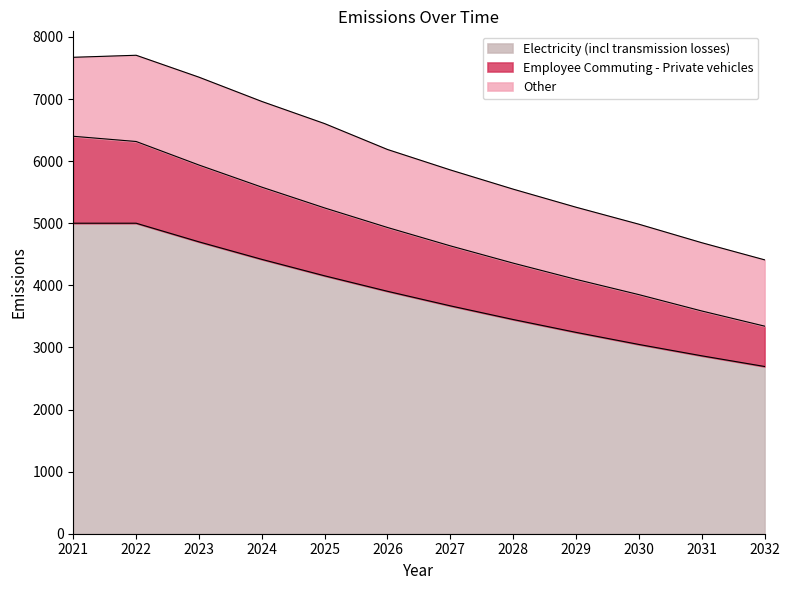

The value of Electricity (incl transmission losses) at 2026 is 6804.6. True or false?

False